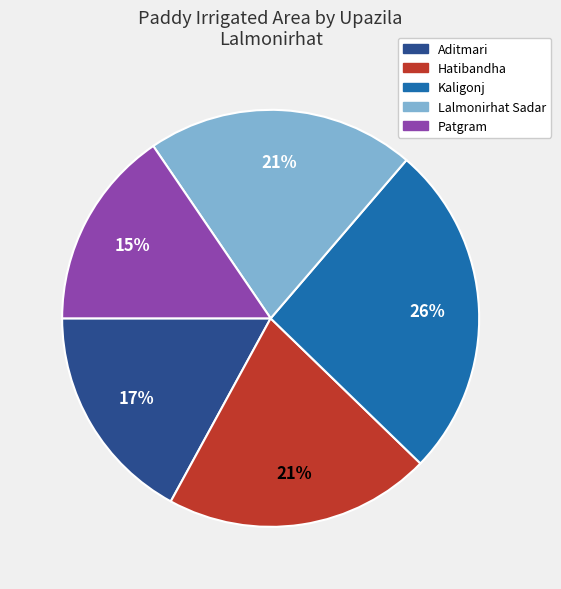

Which slice is the largest?

Kaligonj